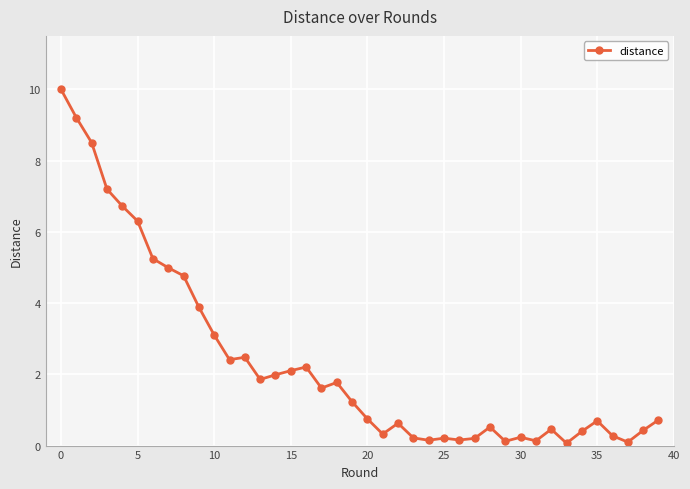

How many values are below 1?

20